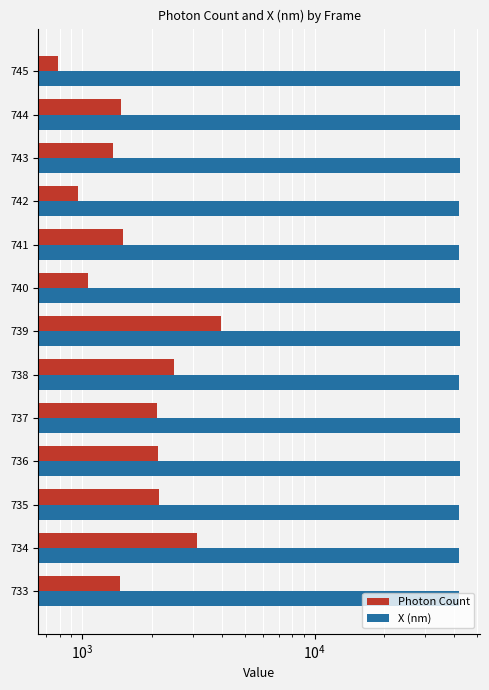

Rank the series by their average value, from highest to lowest.

X (nm), Photon Count